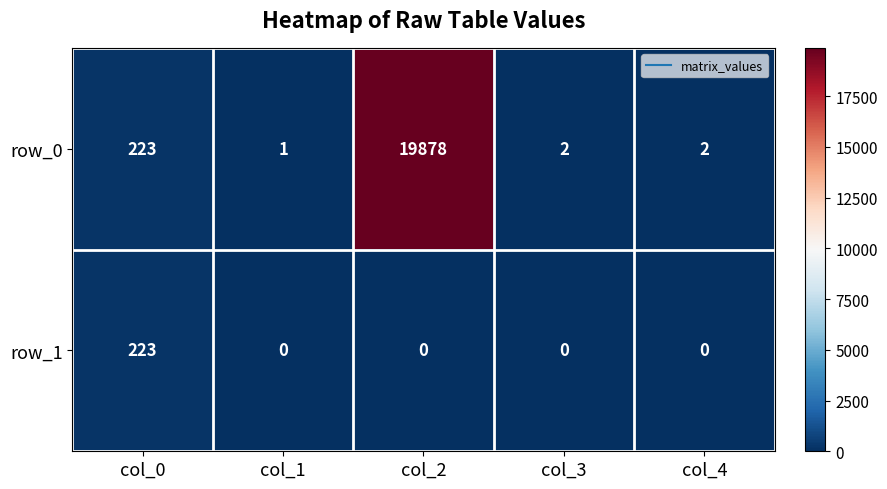

What is the difference between the maximum and minimum values in the row_0 series?

19877